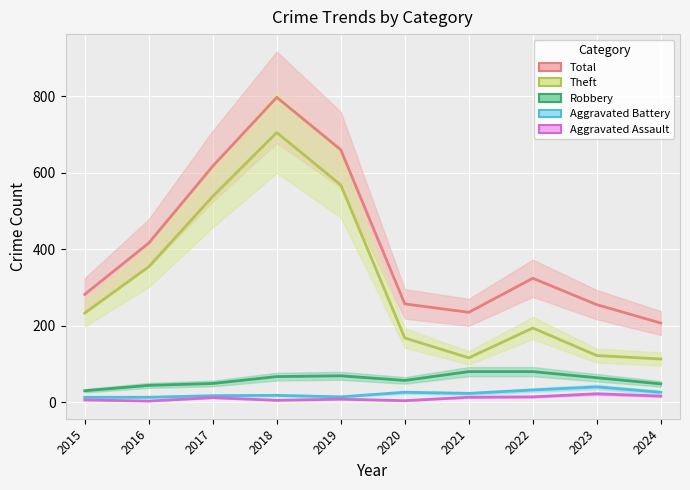

What is the difference between the second highest and minimum values in the Robbery series?

50